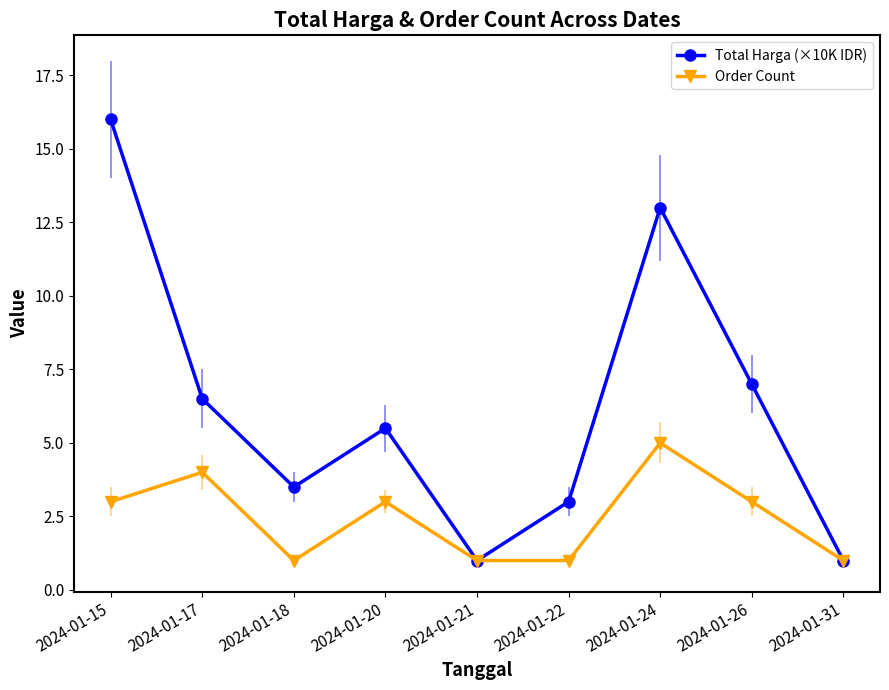

How many interior local valleys does the Total Harga (×10K IDR) series have?

2